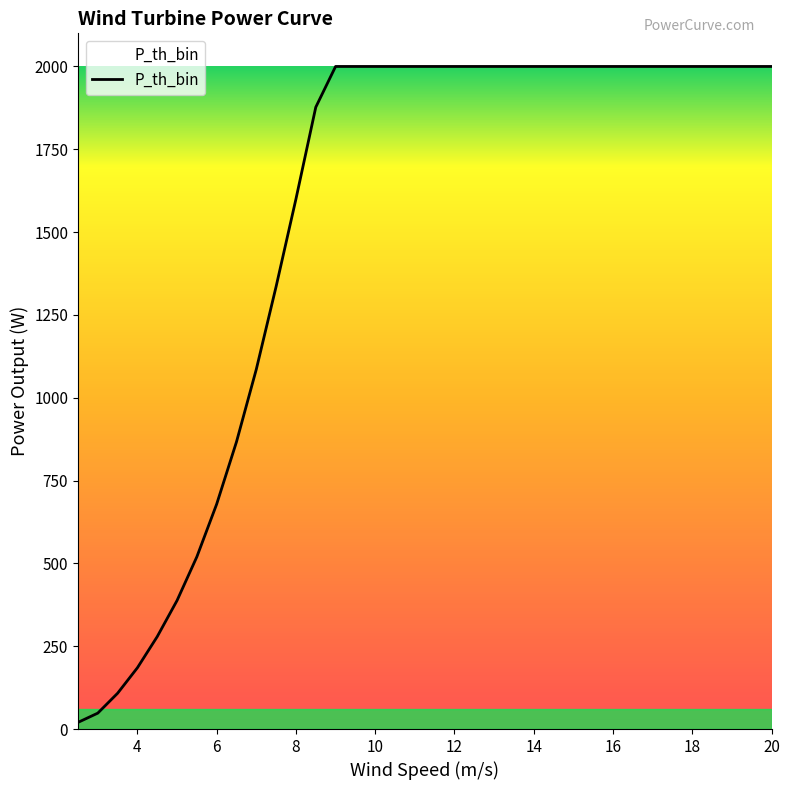

Count the number of categories in the chart.

36